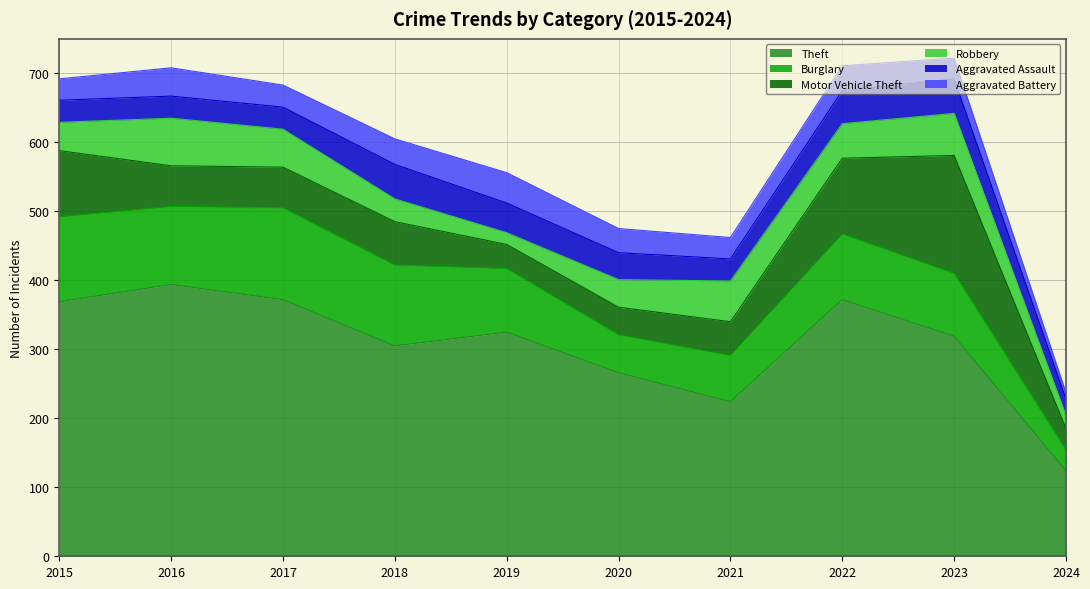

Where is the first local minimum for Aggravated Assault?

2021